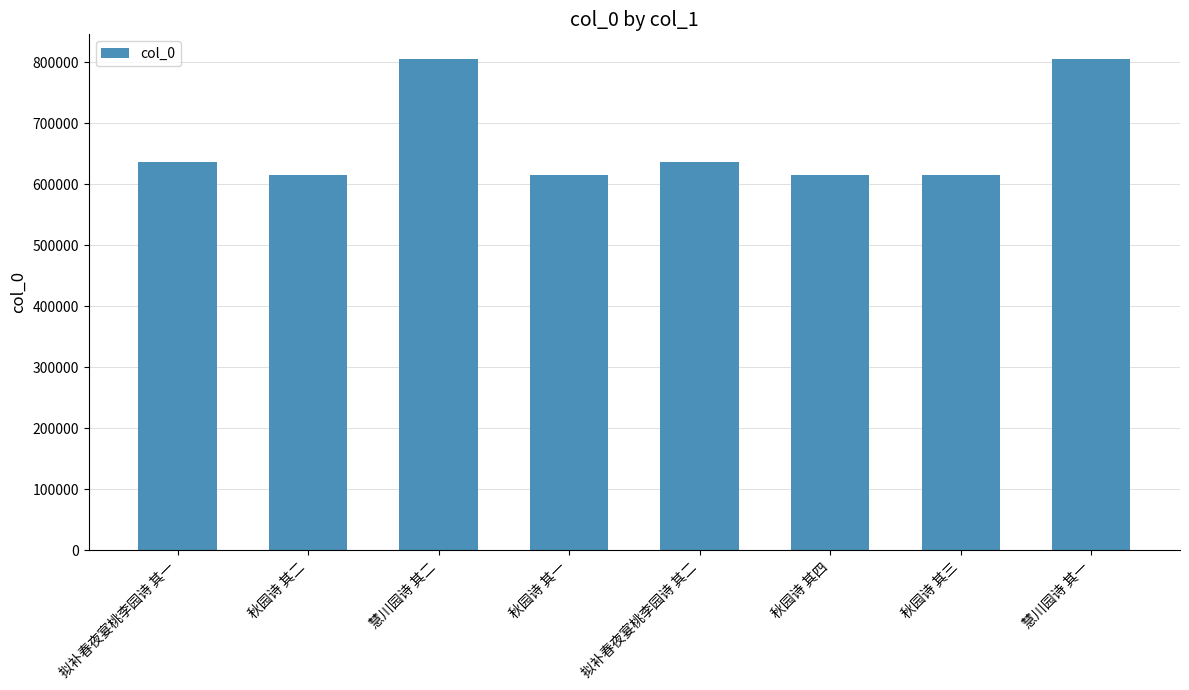

Where is the data nearest to the value 709717?

拟补春夜宴桃李园诗 其二